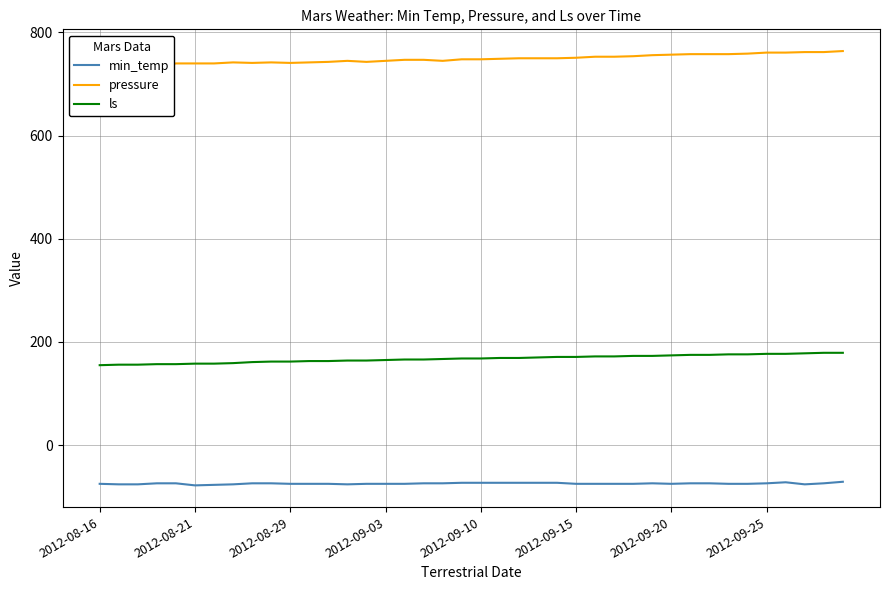

True or false: pressure has a value of 762 at 37.

True